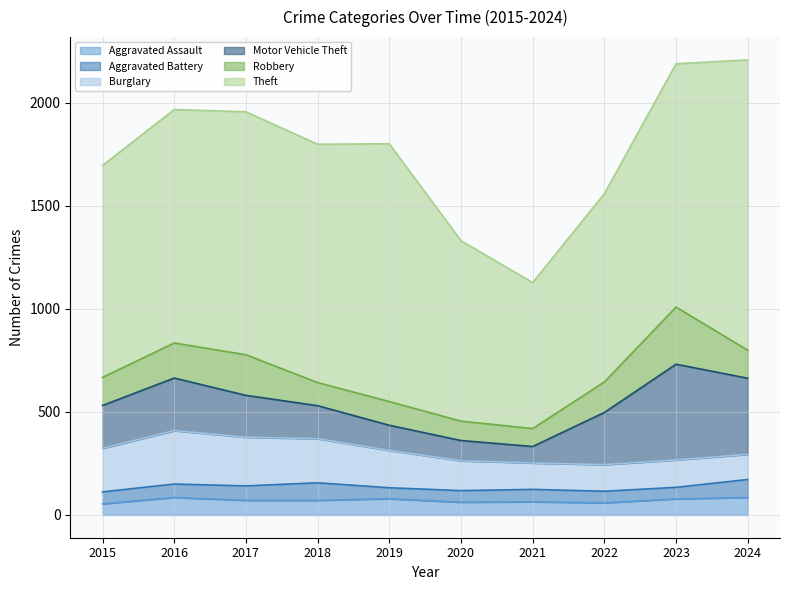

How many data points does each series have?

10